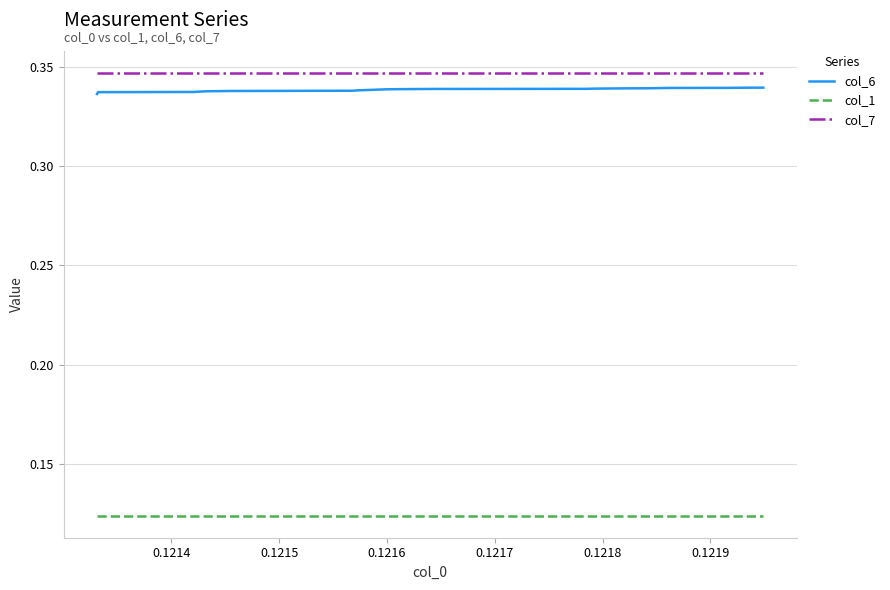

True or false: col_6 and col_1 intersect in this chart.

False